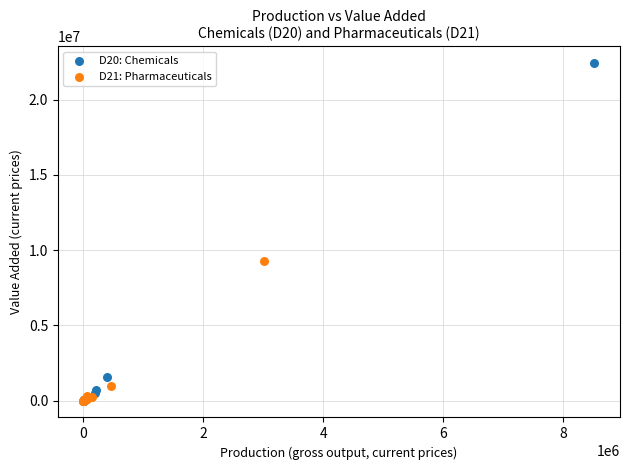

Which series has the widest spread of Y values?

D20: Chemicals